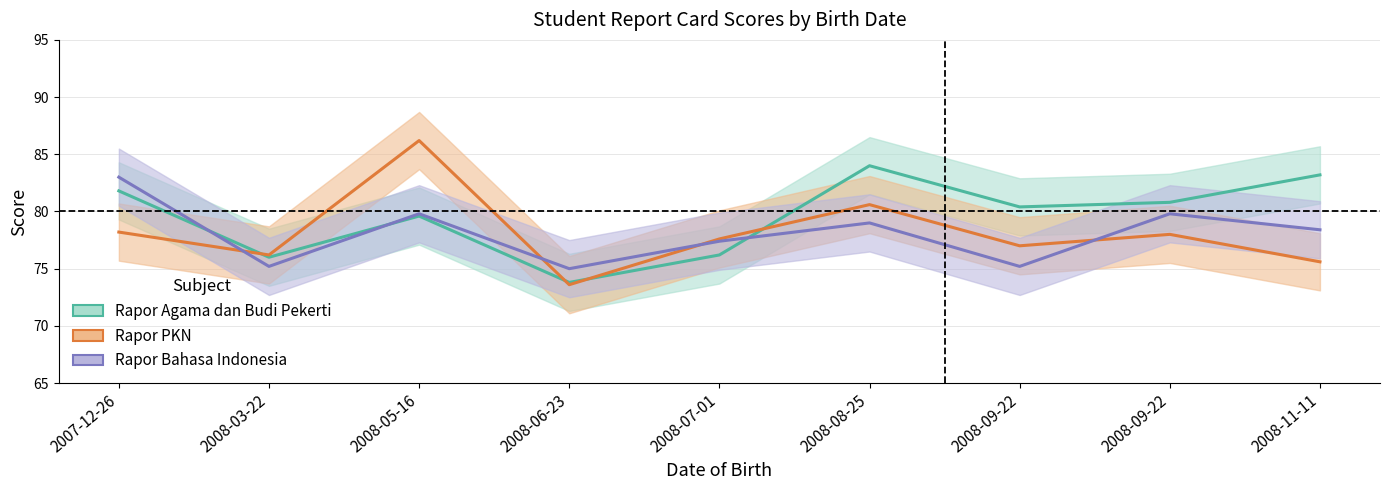

Reading left to right, transcribe all the data shown in this chart.

Rapor Agama dan Budi Pekerti: 81.8	76.0	79.6	73.8	76.2	84.0	80.4	80.8	83.2
Rapor PKN: 78.2	76.2	86.2	73.6	77.6	80.6	77.0	78.0	75.6
Rapor Bahasa Indonesia: 83.0	75.2	79.8	75.0	77.4	79.0	75.2	79.8	78.4